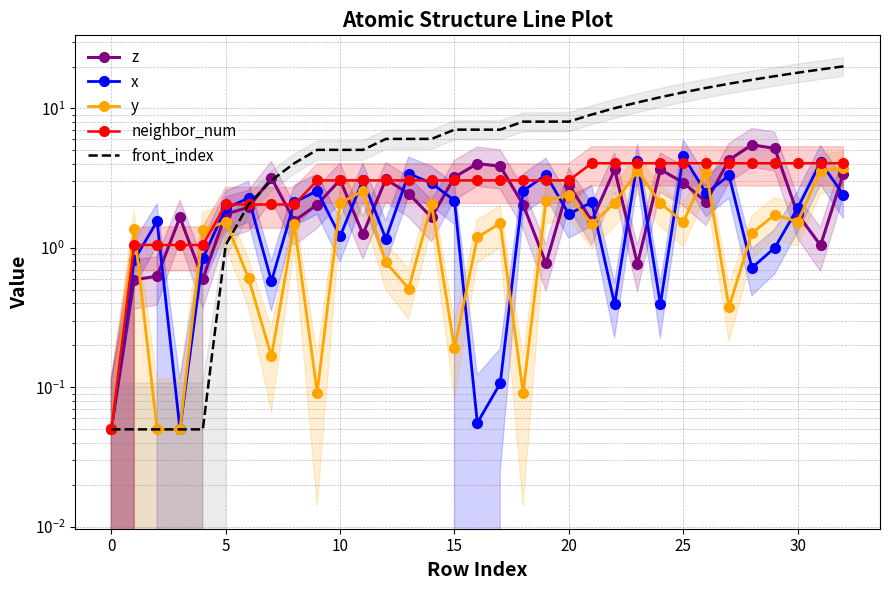

How many lines are shown in the chart?

5